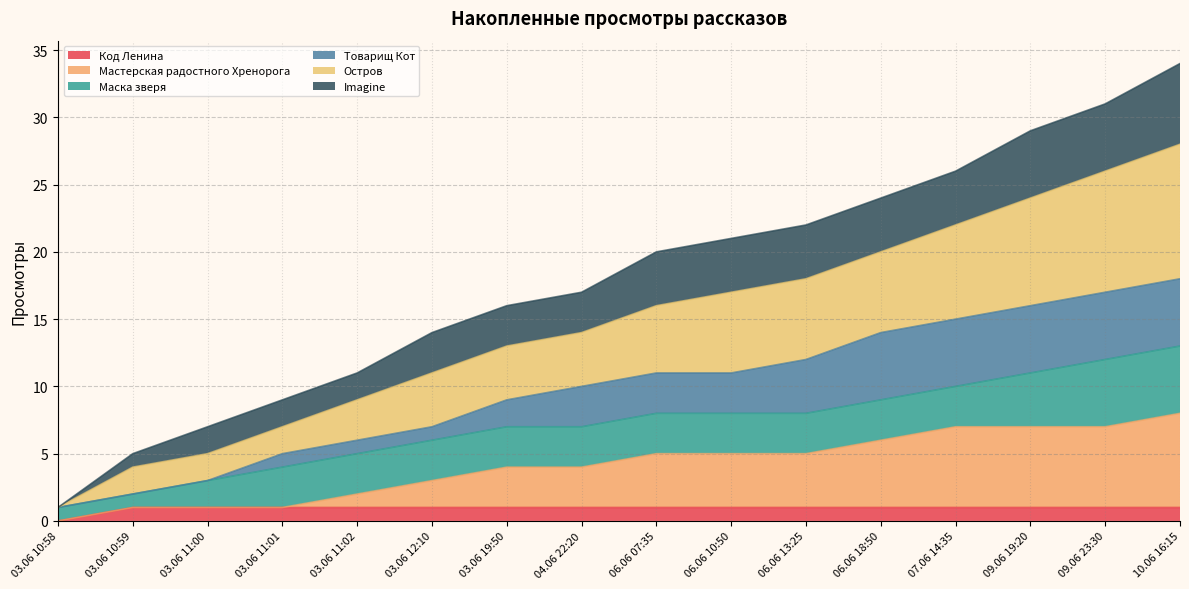

Which label corresponds to the smallest value in the chart?

03.06 10:58